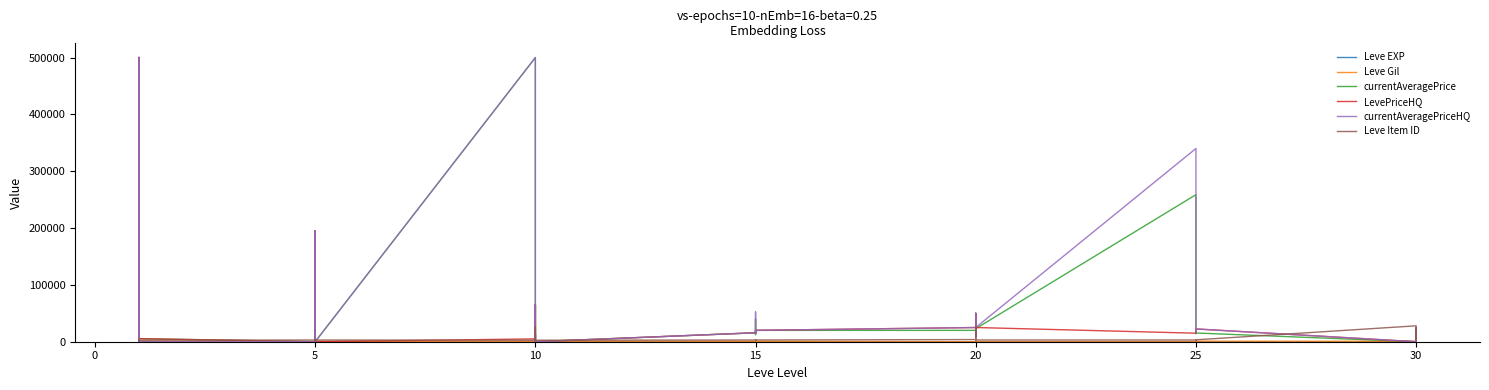

Count the number of data series in this chart.

6